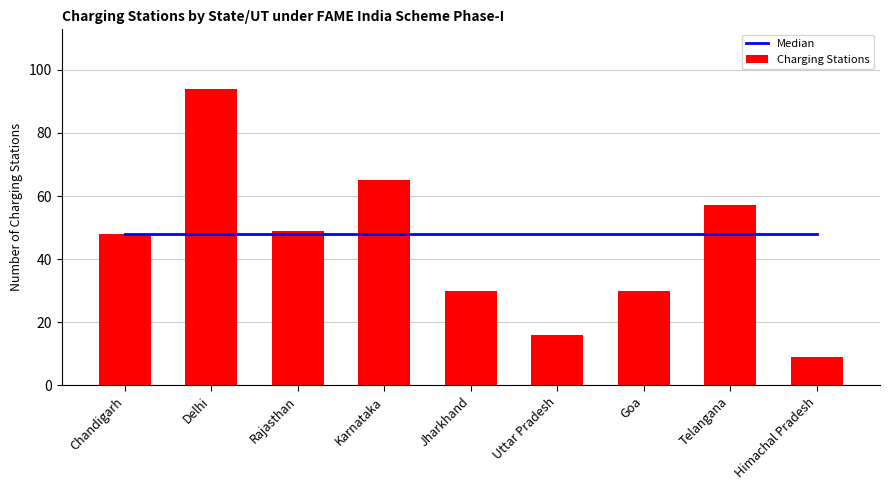

What is the spread (max minus min) of values at Goa?

18